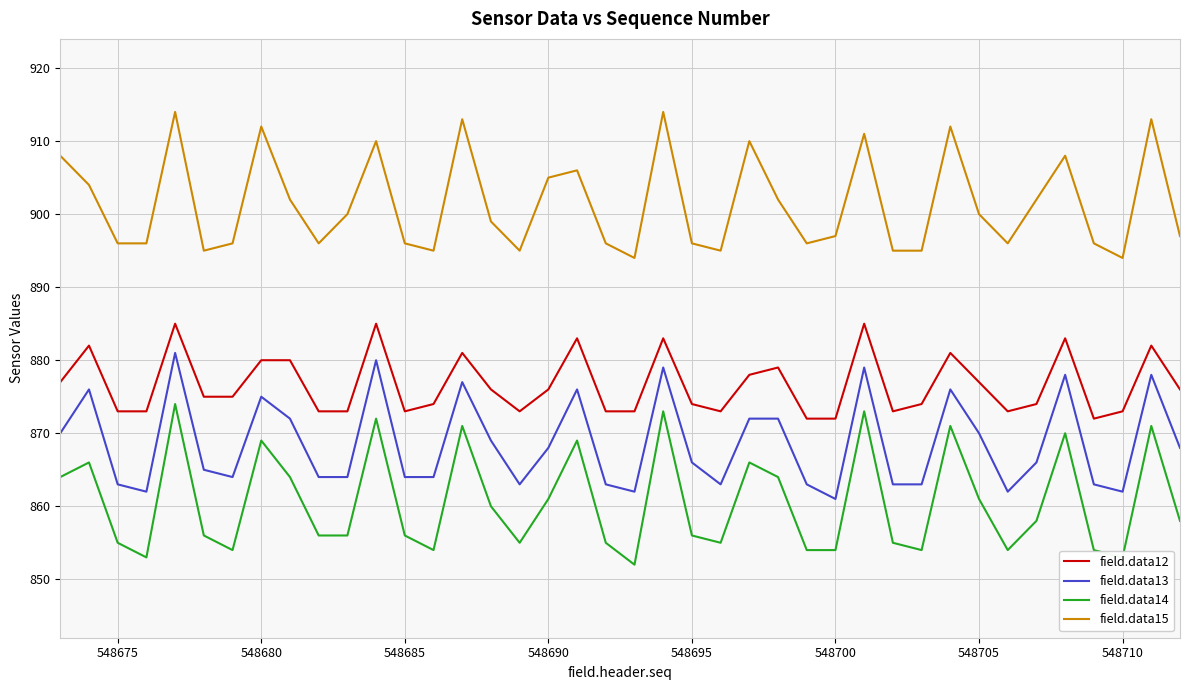

In field.data14, how many points are higher than both neighbors (excluding endpoints)?

12